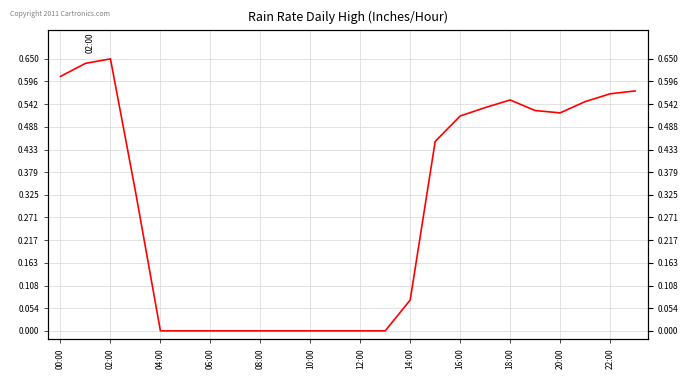

How many points are lower than both their immediate neighbors (excluding endpoints)?

1